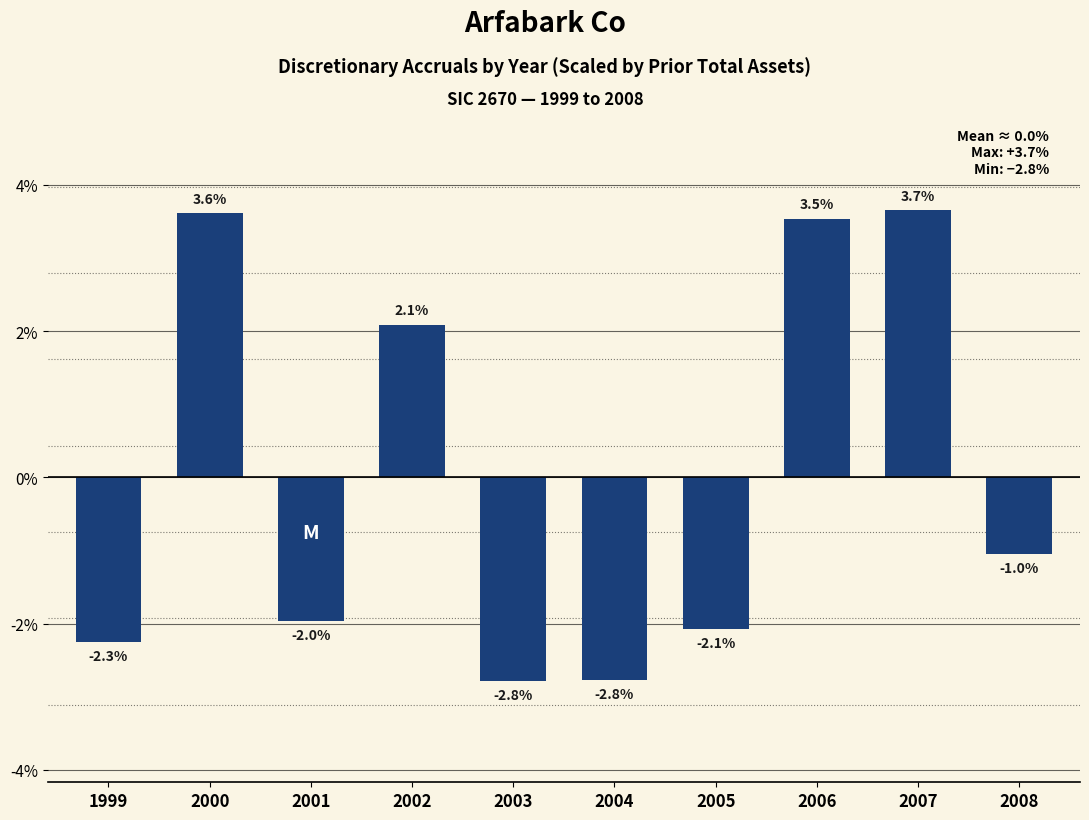

List the labels in order of value, largest first.

2007, 2000, 2006, 2002, 2008, 2001, 2005, 1999, 2004, 2003